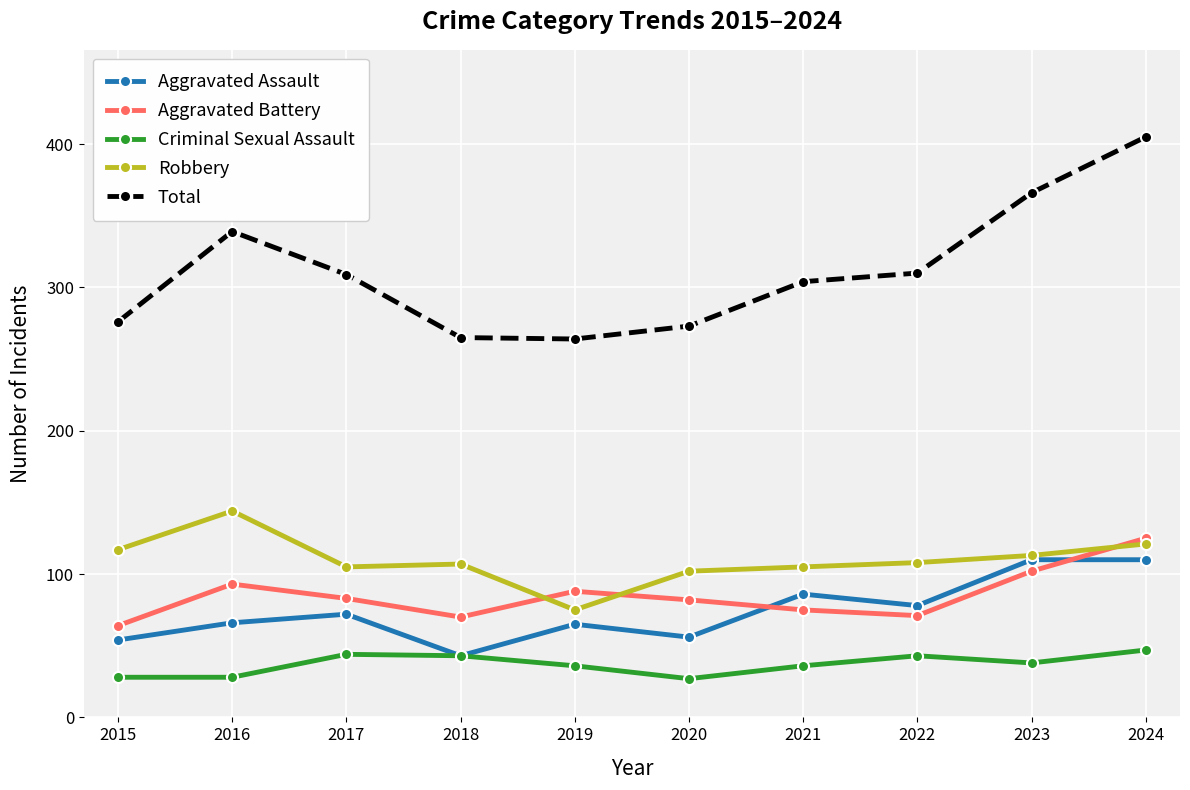

What is the difference between the Criminal Sexual Assault values at 2024 and 2016?

19